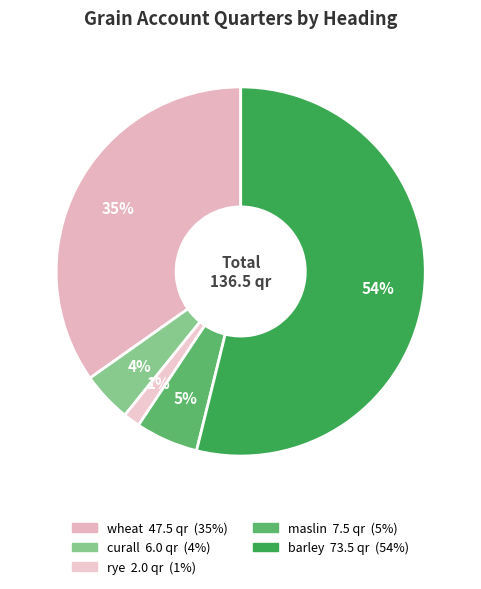

True or false: curall accounts for 4% of the total.

True